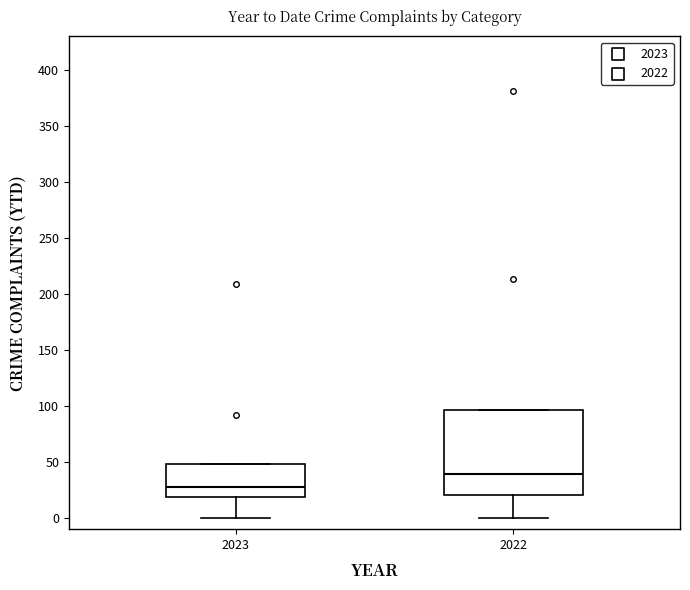

Which box has the highest median line?

2022